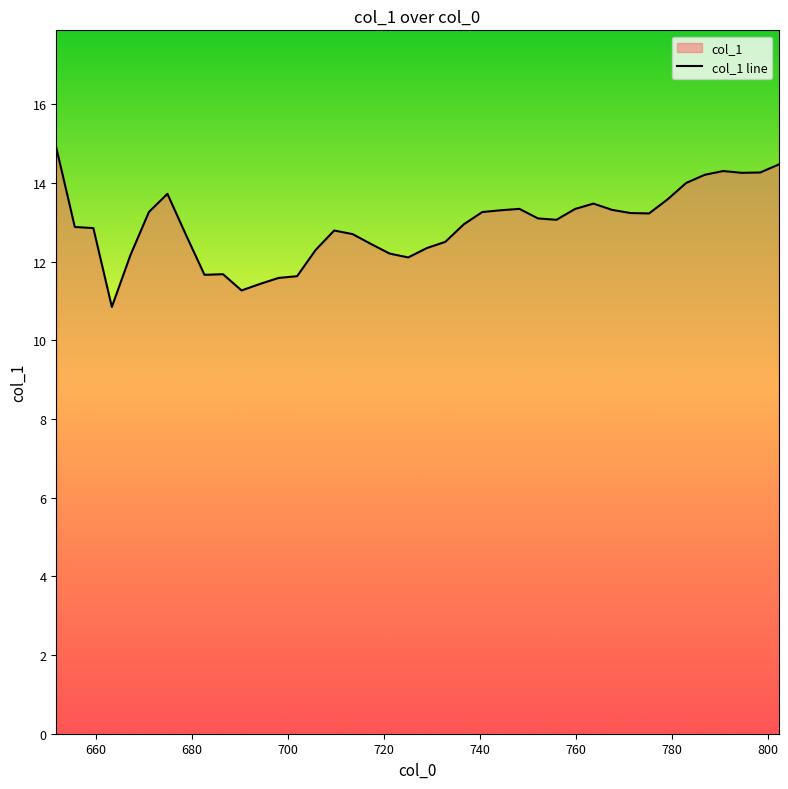

Reading left to right, transcribe all the data shown in this chart.

651.82=14.9	655.68=12.9	659.54=12.8	663.39=10.8	667.25=12.2	671.11=13.3	674.96=13.7	678.82=12.7	682.68=11.7	686.53=11.7	690.39=11.3	694.25=11.4	698.11=11.6	701.96=11.6	705.82=12.3	709.68=12.8	713.53=12.7	717.39=12.4	721.25=12.2	725.1=12.1	728.96=12.3	732.82=12.5	736.67=12.9	740.53=13.3	744.39=13.3	748.25=13.3	752.1=13.1	755.96=13.1	759.82=13.3	763.67=13.5	767.53=13.3	771.39=13.2	775.24=13.2	779.1=13.6	782.96=14.0	786.81=14.2	790.67=14.3	794.53=14.3	798.39=14.3	802.24=14.5